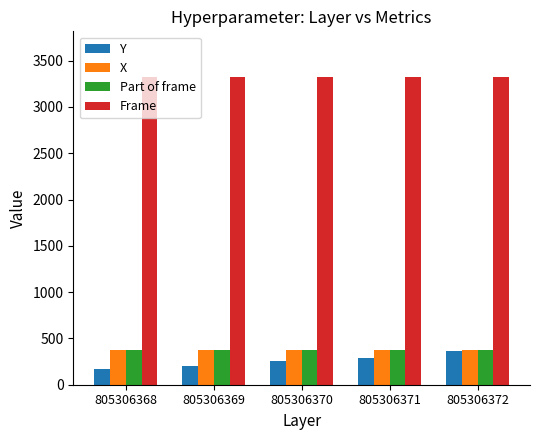

What is the total value across all series at 805306372?

4430